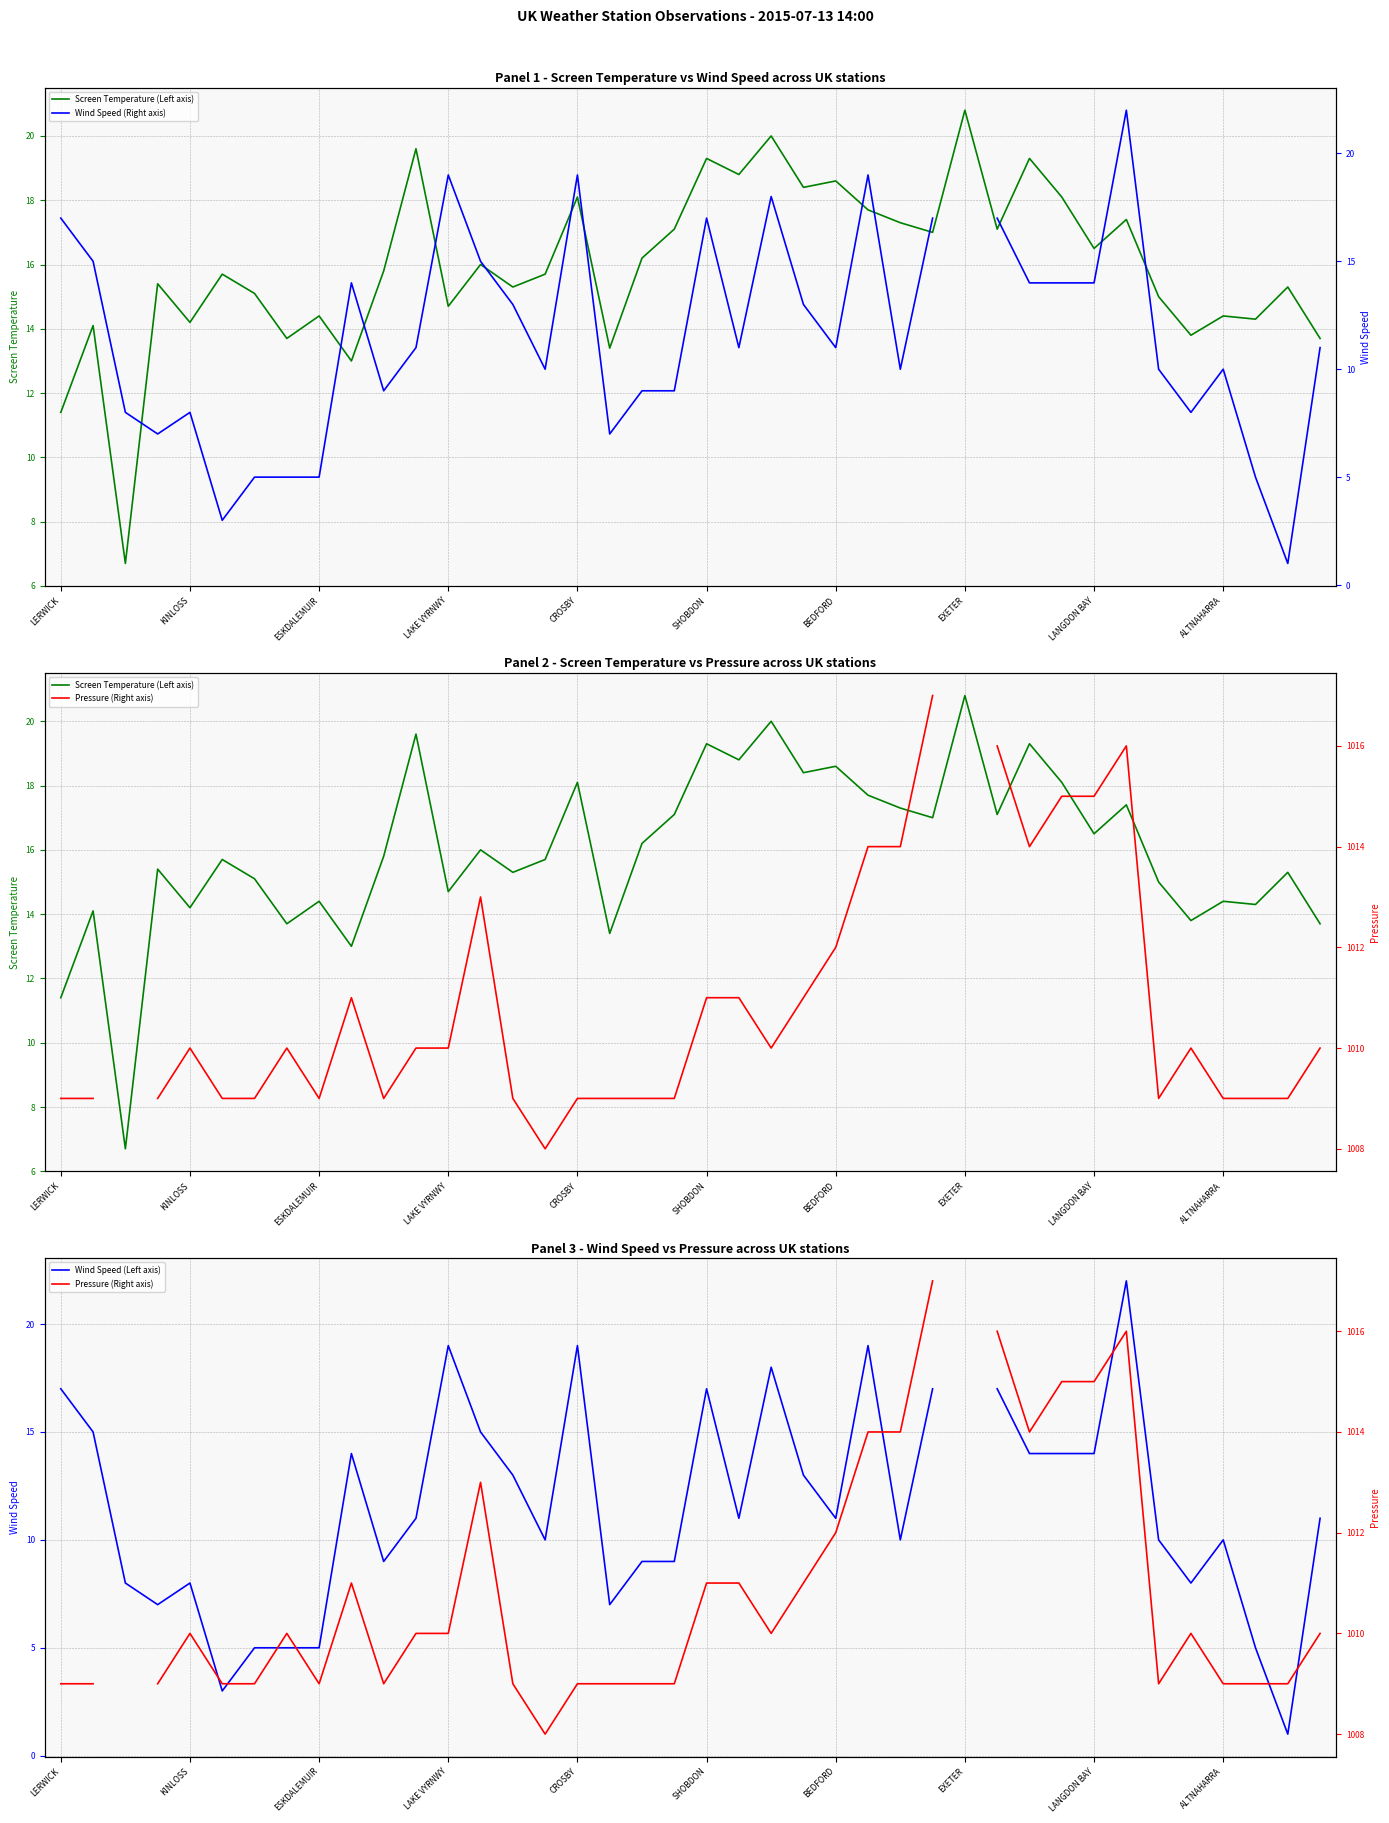

True or false: Pressure (Right axis) has more than 0 points higher than both neighbors.

True